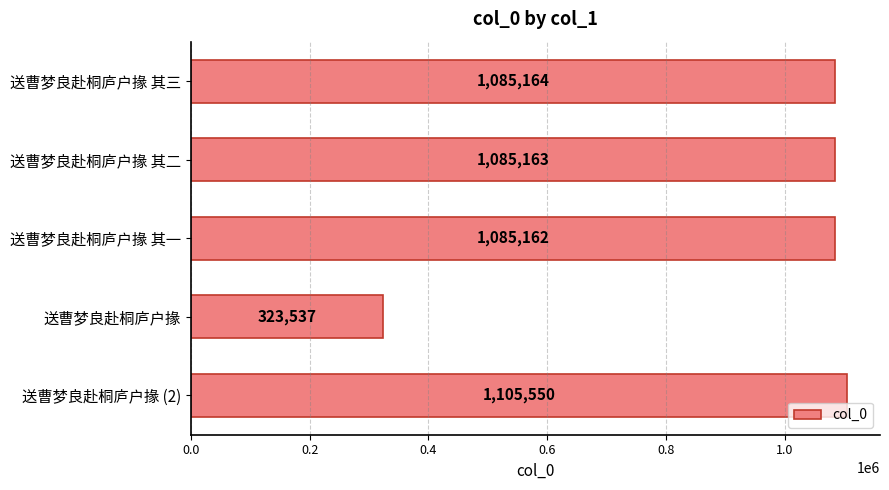

Which has a higher value, 送曹梦良赴桐庐户掾 (2) or 送曹梦良赴桐庐户掾 其一?

送曹梦良赴桐庐户掾 (2)